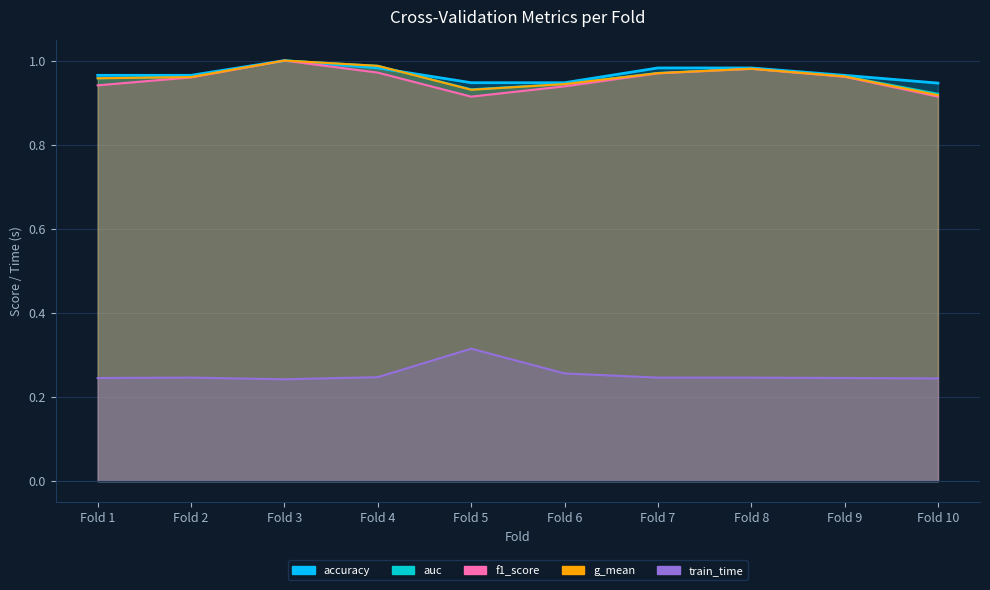

At Fold 7, list the series in order from largest to smallest.

accuracy, auc, g_mean, f1_score, train_time